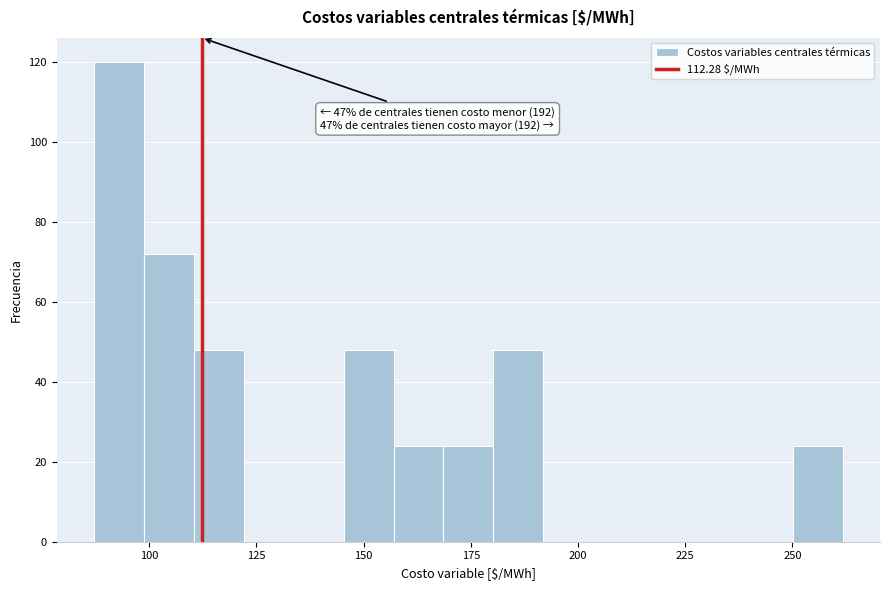

Read against the x-axis, roughly where is the centre of the tallest bar?

95